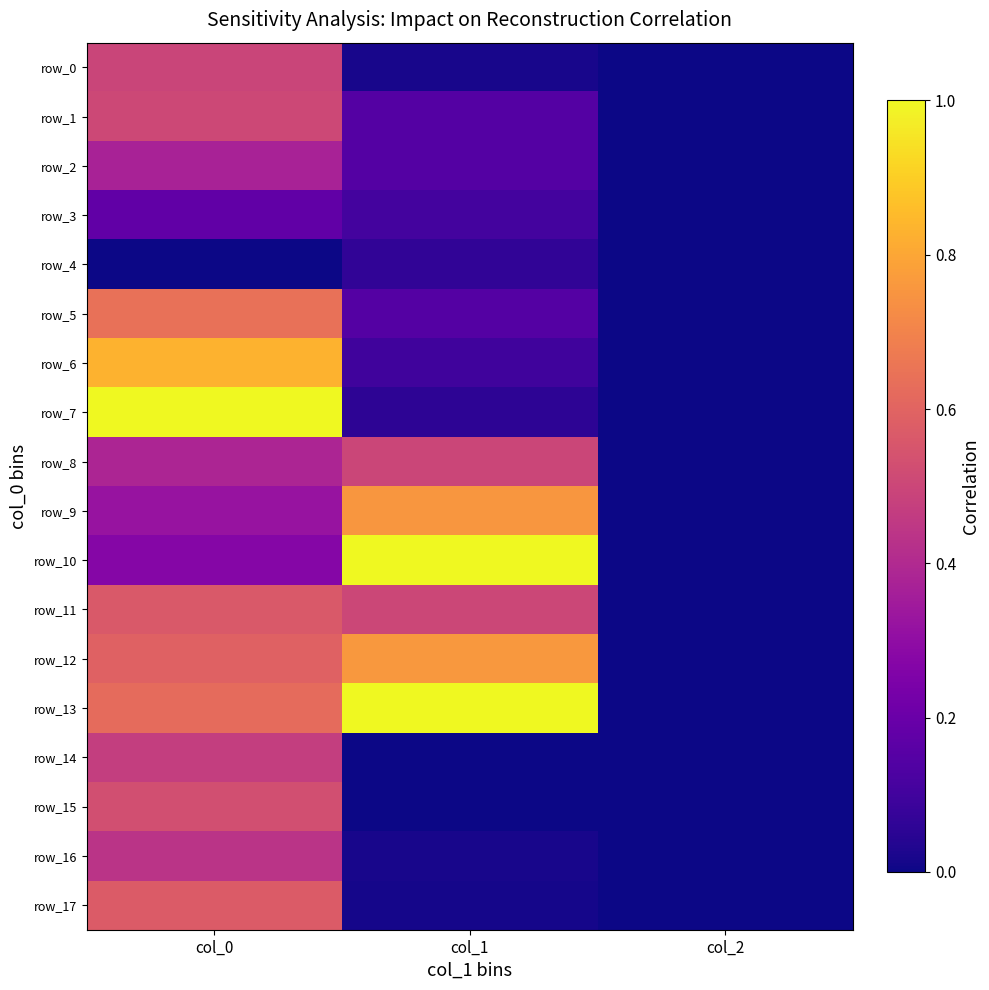

Reading left to right, what are all the values shown in this chart?

row_0: 0.5	0.0	0.0
row_1: 0.5	0.1	0.0
row_2: 0.4	0.1	0.0
row_3: 0.2	0.1	0.0
row_4: 0.0	0.1	0.0
row_5: 0.6	0.1	0.0
row_6: 0.8	0.1	0.0
row_7: 1.0	0.1	0.0
row_8: 0.4	0.5	0.0
row_9: 0.3	0.8	0.0
row_10: 0.3	1.0	0.0
row_11: 0.6	0.5	0.0
row_12: 0.6	0.8	0.0
row_13: 0.6	1.0	0.0
row_14: 0.5	0.0	0.0
row_15: 0.5	0.0	0.0
row_16: 0.4	0.0	0.0
row_17: 0.6	0.0	0.0